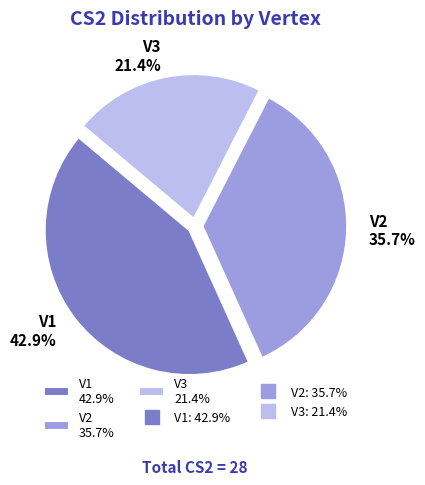

What percentage is the V3 slice, to the nearest percent?

21%